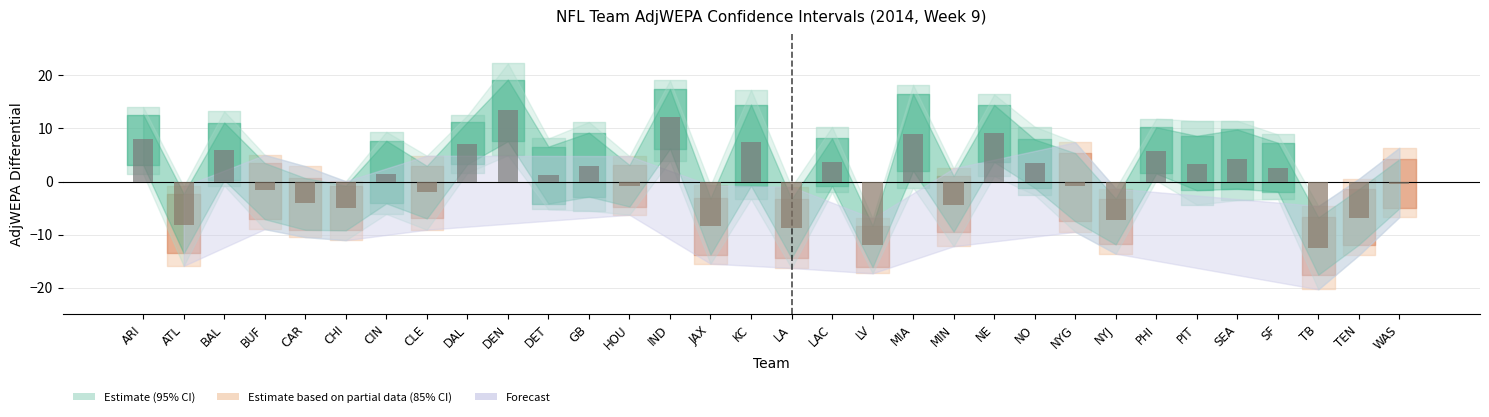

Which label corresponds to the largest value in the chart?

DEN